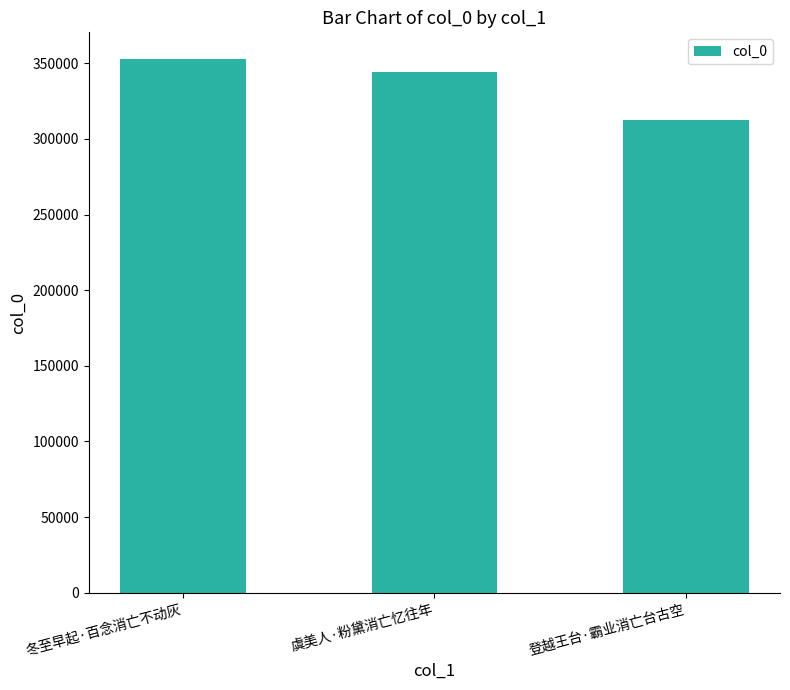

At which category does the chart reach its peak across all series?

冬至早起·百念消亡不动灰